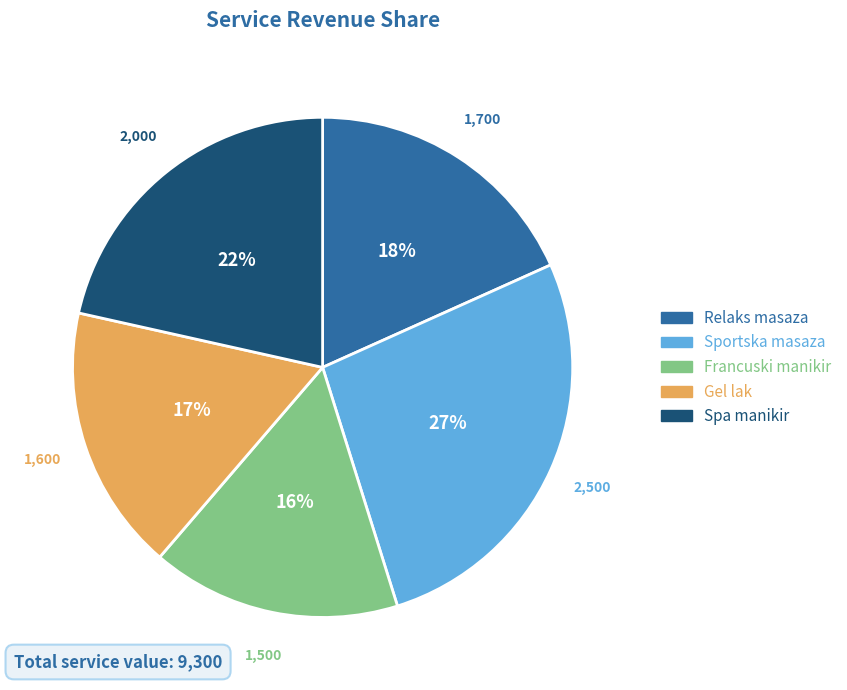

To the nearest percent, what is the combined percentage of Gel lak and Relaks masaza?

35%